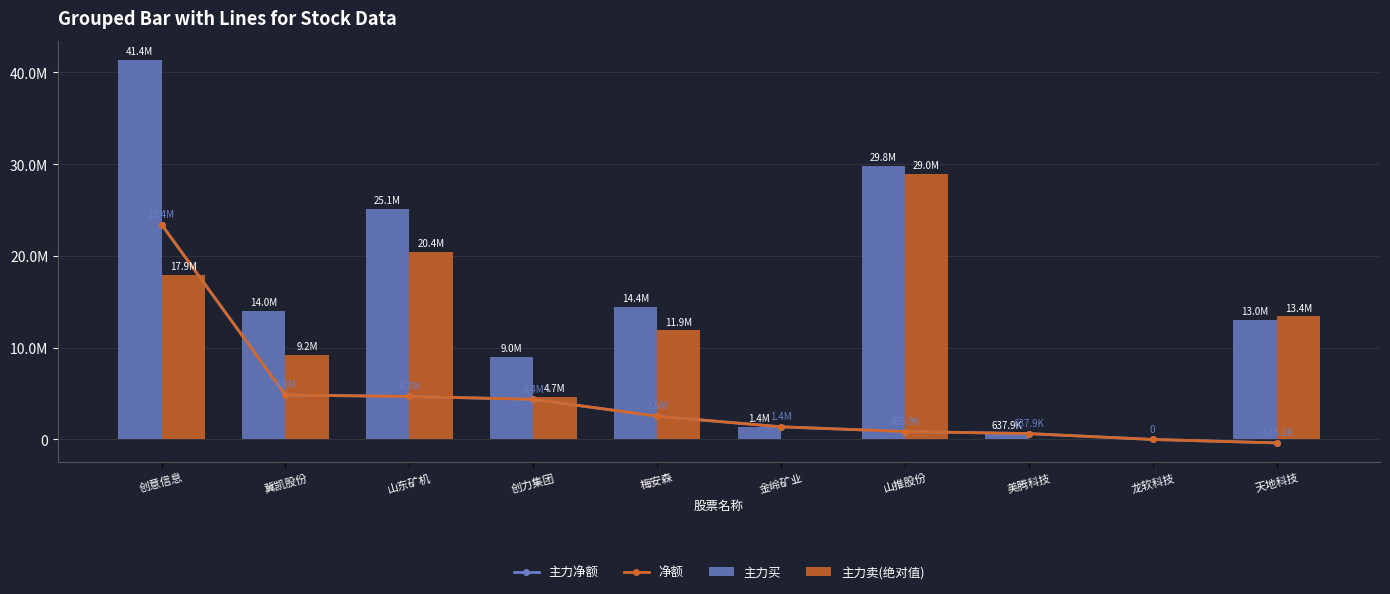

Which series has the largest range (max minus min)?

主力买